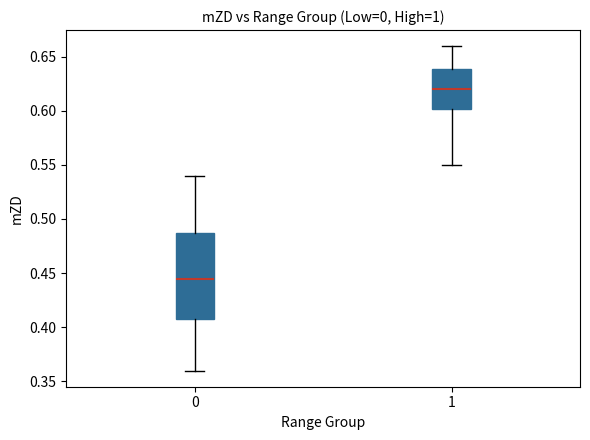

Which box has the lowest median line?

0